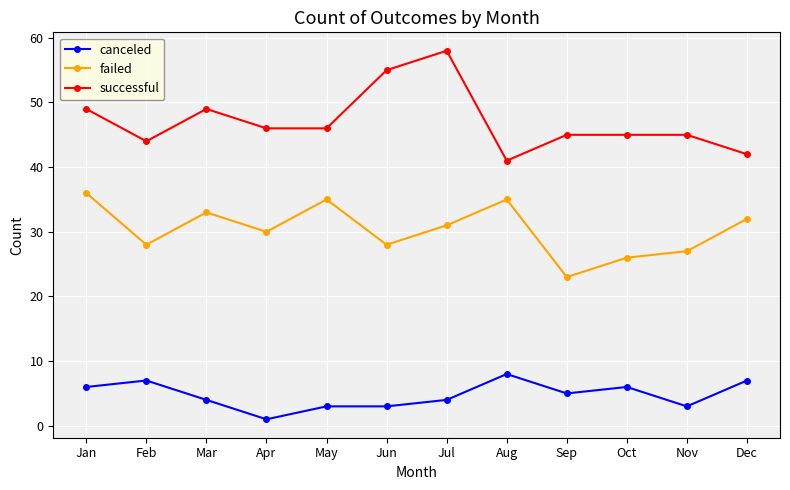

Is this an area chart (filled region under the line)?

No